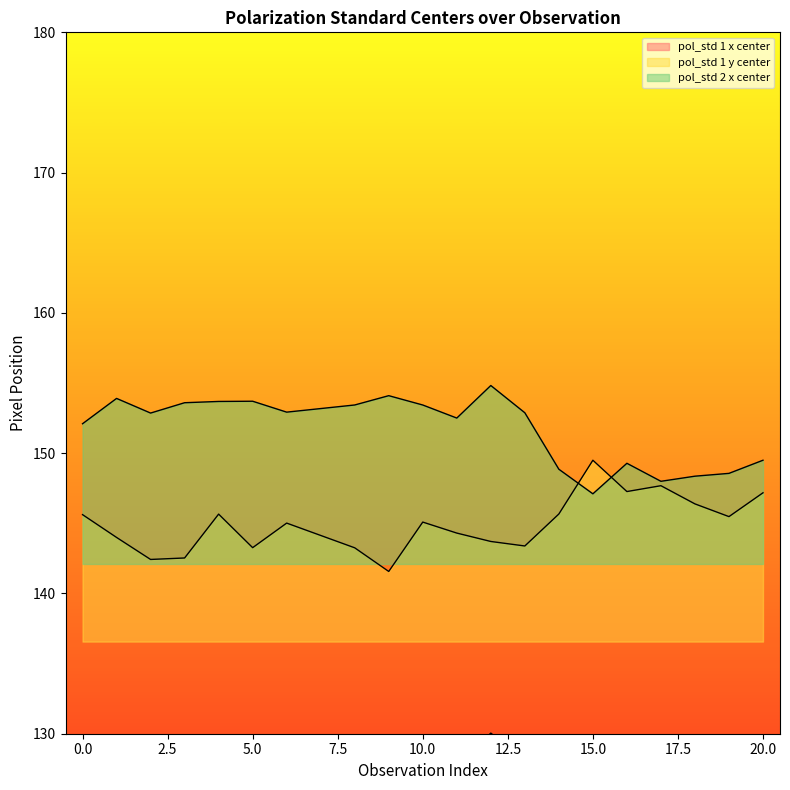

What is the spread (max minus min) of values at 2?

24.9